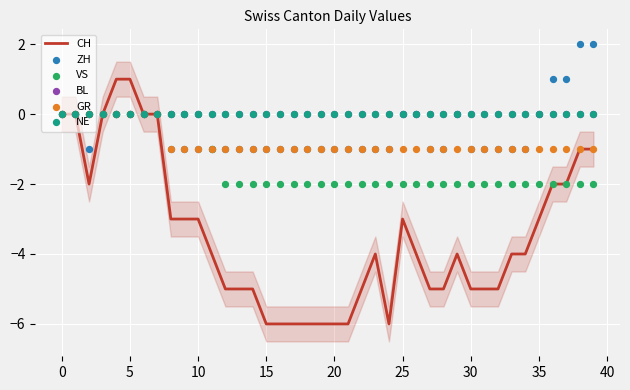

True or false: CH has a value of -4 at 35.

False